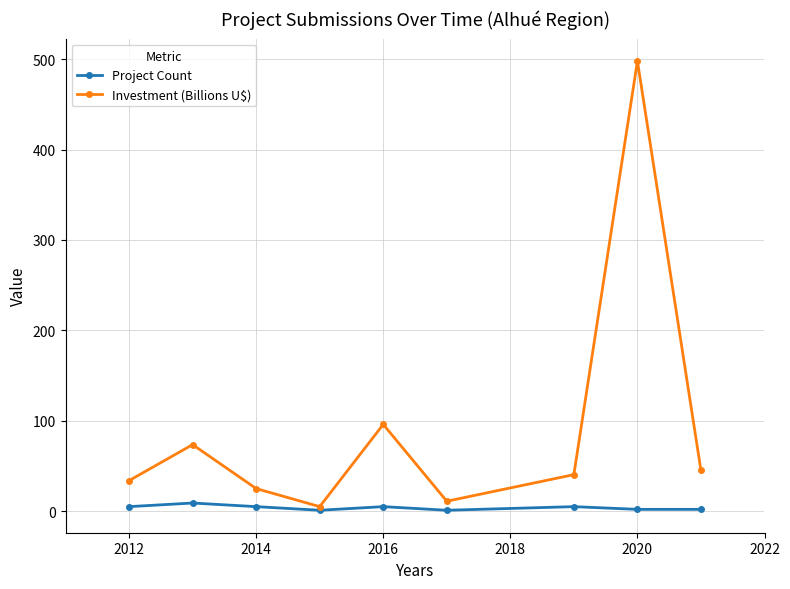

List the series in order of their peak value, lowest first.

Project Count, Investment (Billions U$)